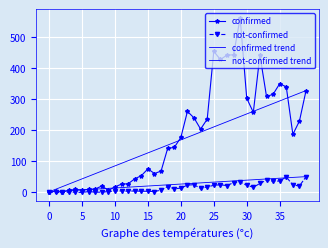

Is it true that confirmed equals 126 at 2020-04-04?

False